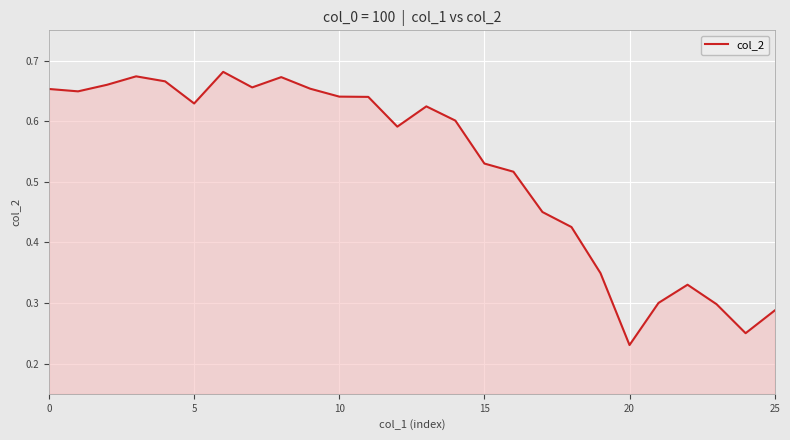

At which label is the value closest to 0?

20